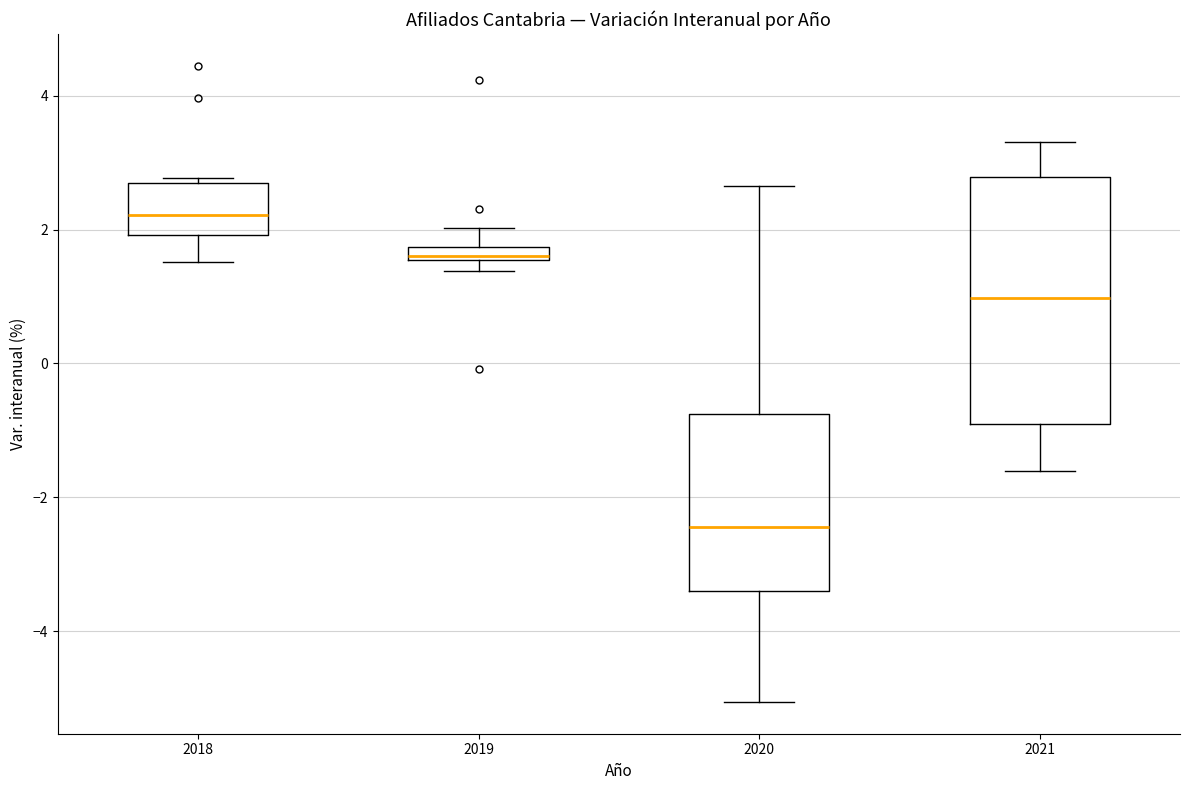

Where does the upper whisker of the box at x = 2019 end on the y-axis? The values are not printed on the chart, so give them approximately, as read against the axis.

2.0